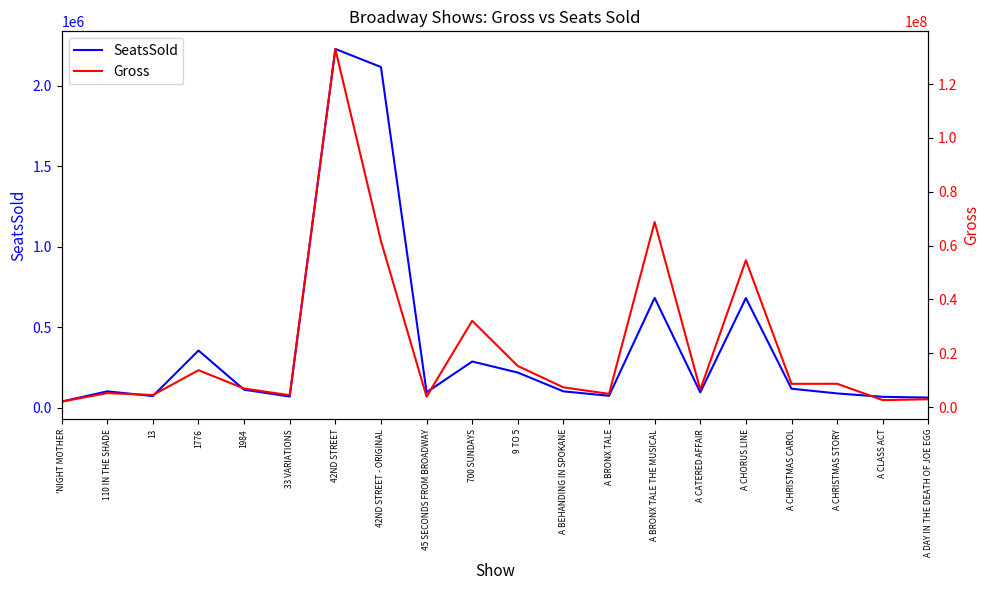

Is it true that SeatsSold equals 95966 at 45 SECONDS FROM BROADWAY?

True